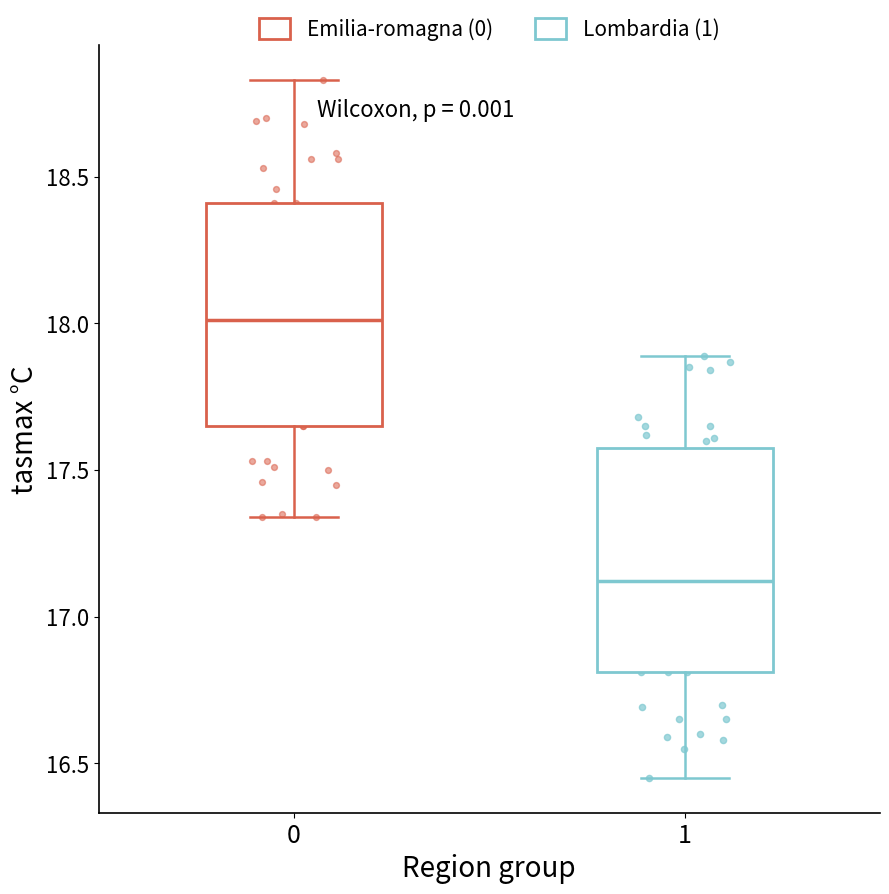

Reading left to right, transcribe this box plot: for each box, give where its median line is, the range the box spans, and where its two whiskers end, as read against the y-axis. The values are not printed on the chart, so give them approximately, as read against the axis.

0: median 18.00, box 17.65 to 18.40, whiskers 17.35 to 18.85
1: median 17.10, box 16.80 to 17.60, whiskers 16.45 to 17.90